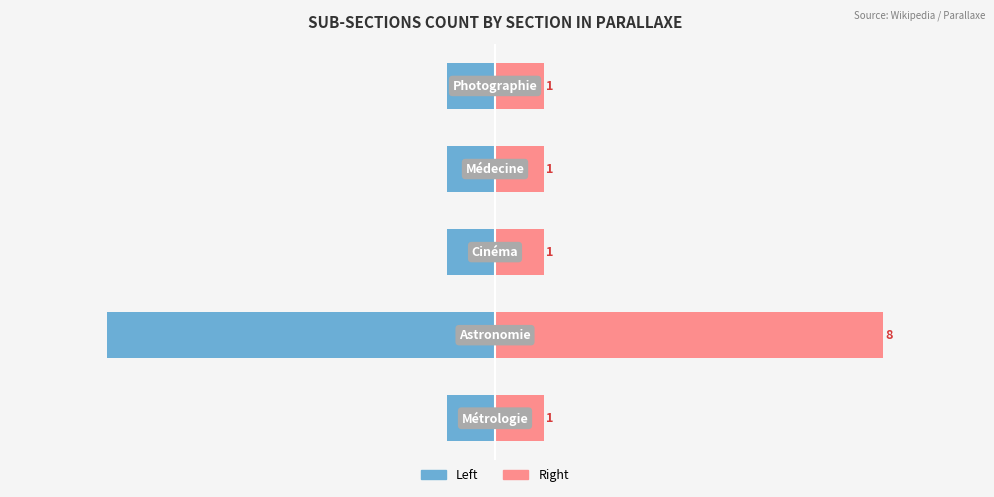

Reading left to right, list all the values displayed in this chart.

Count (Left): 0=-1	1=-8	2=-1	3=-1	4=-1
Count (Right): 0=1	1=8	2=1	3=1	4=1